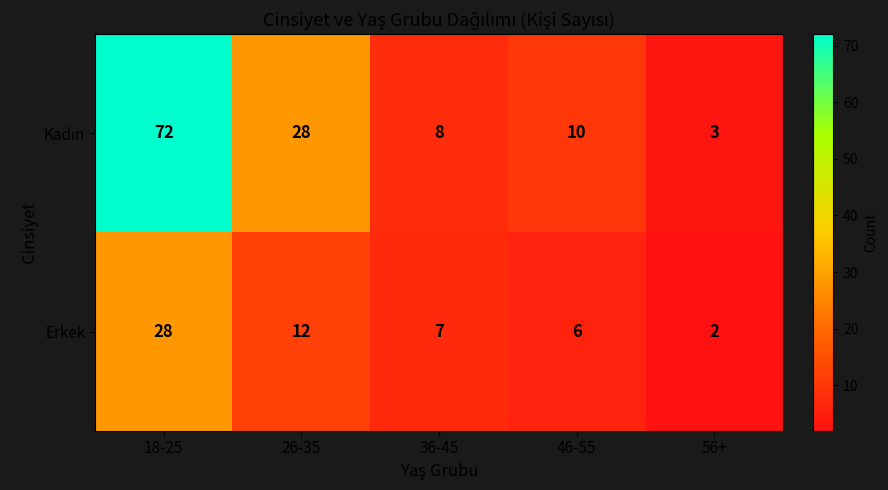

The Erkek series shows 7 at 36-45. True or false?

True